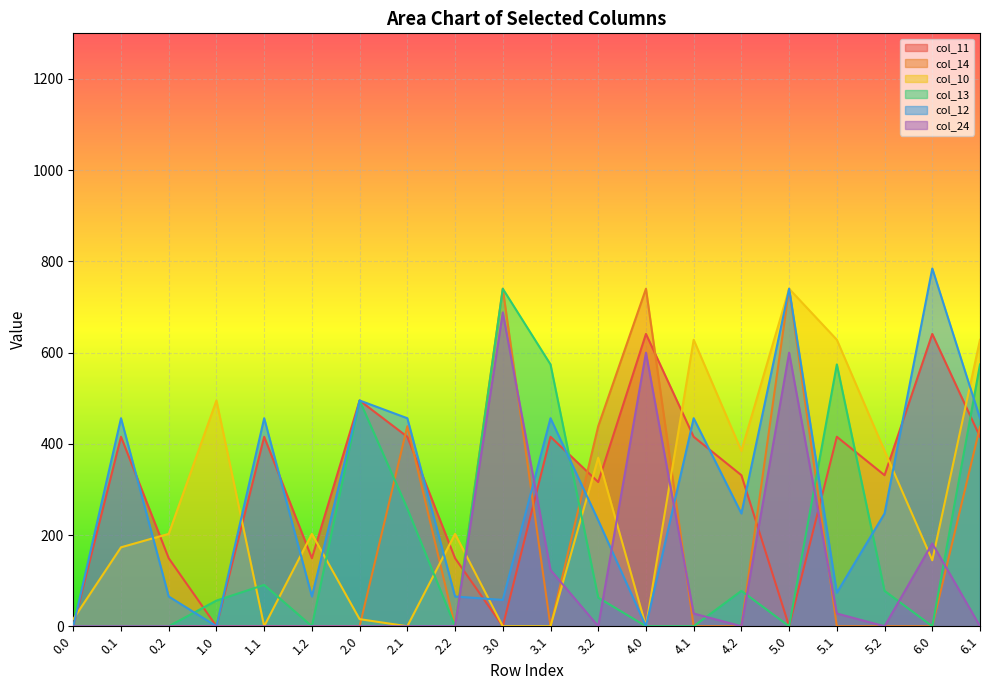

Is the value of col_24 at 3.0 greater than the value of col_10 at 4.1?

Yes